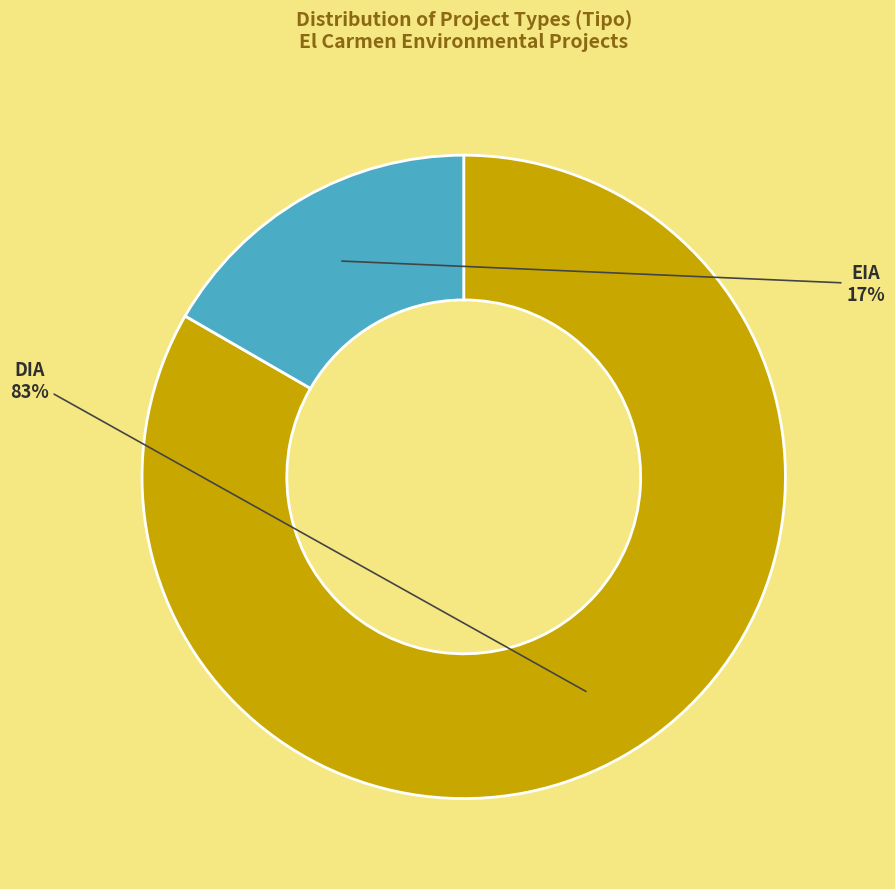

Which slice represents more than half of the pie?

DIA